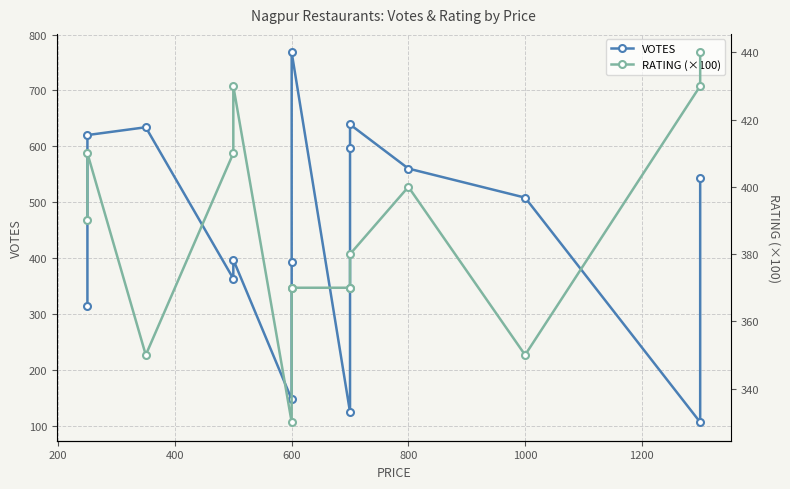

How many values in the RATING (×100) series exceed 380?

7